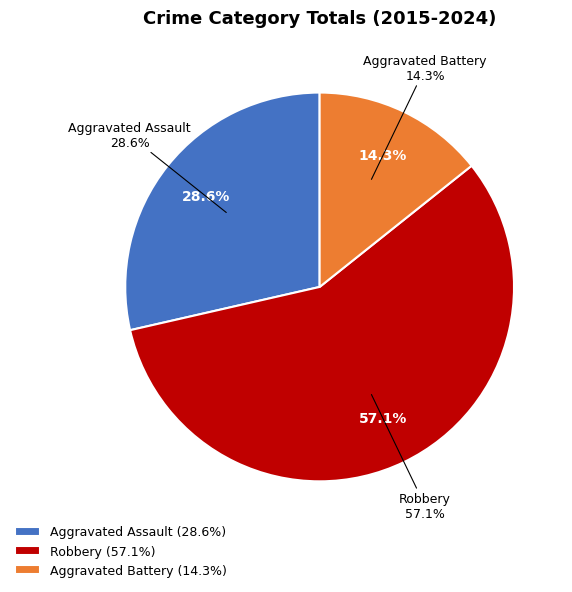

Rank the categories by value from lowest to highest.

Aggravated Battery, Aggravated Assault, Robbery